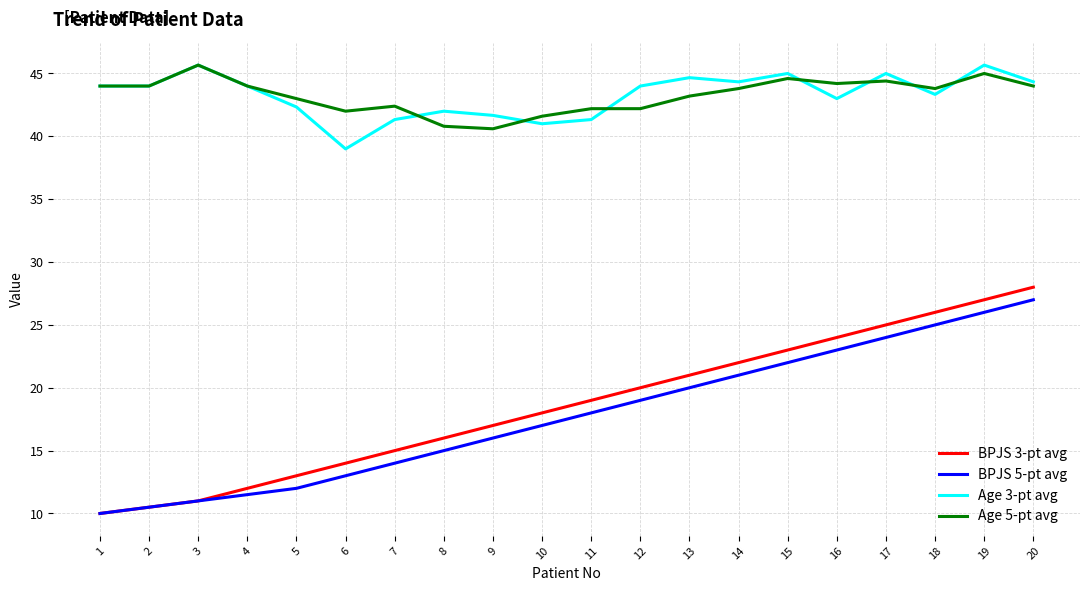

True or false: BPJS 3-pt avg has a value of 17.0 at 9.

True